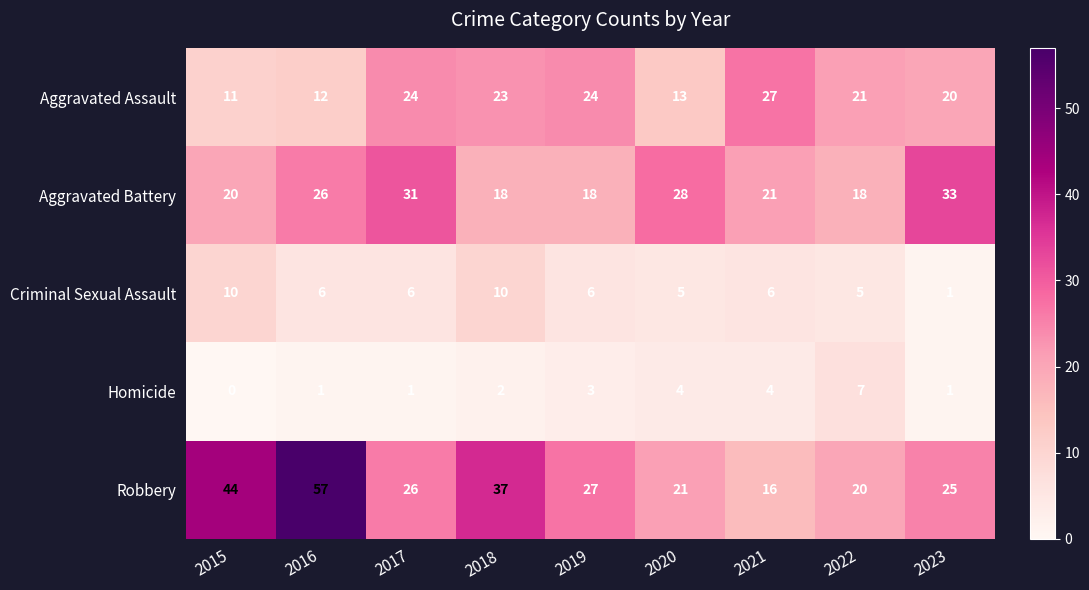

At which category is the sum across all series the highest?

2016